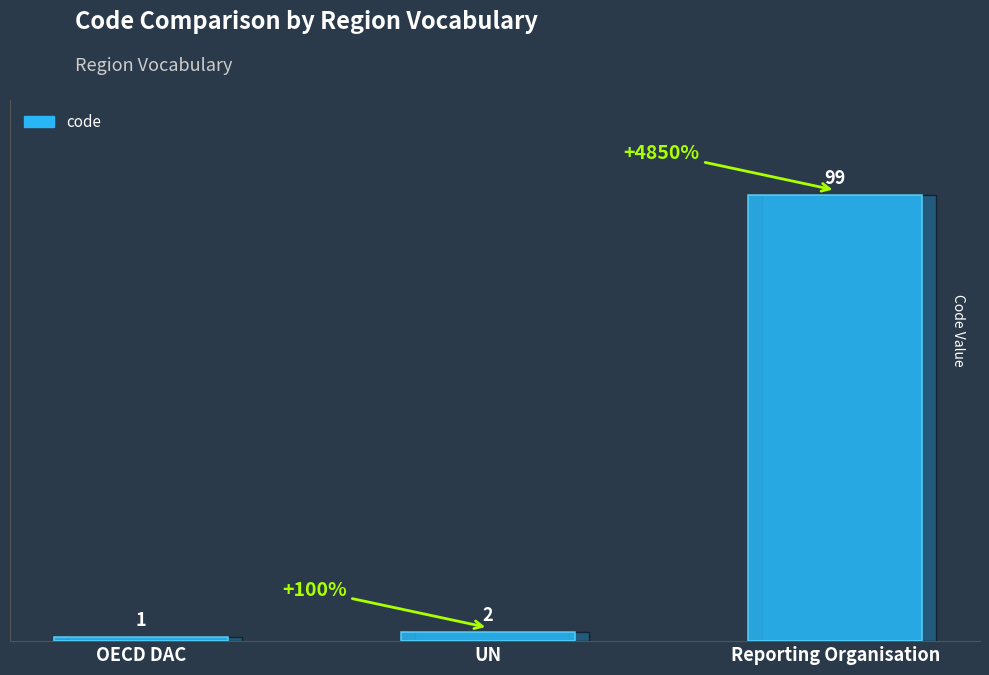

What is the difference between the maximum and minimum values?

98